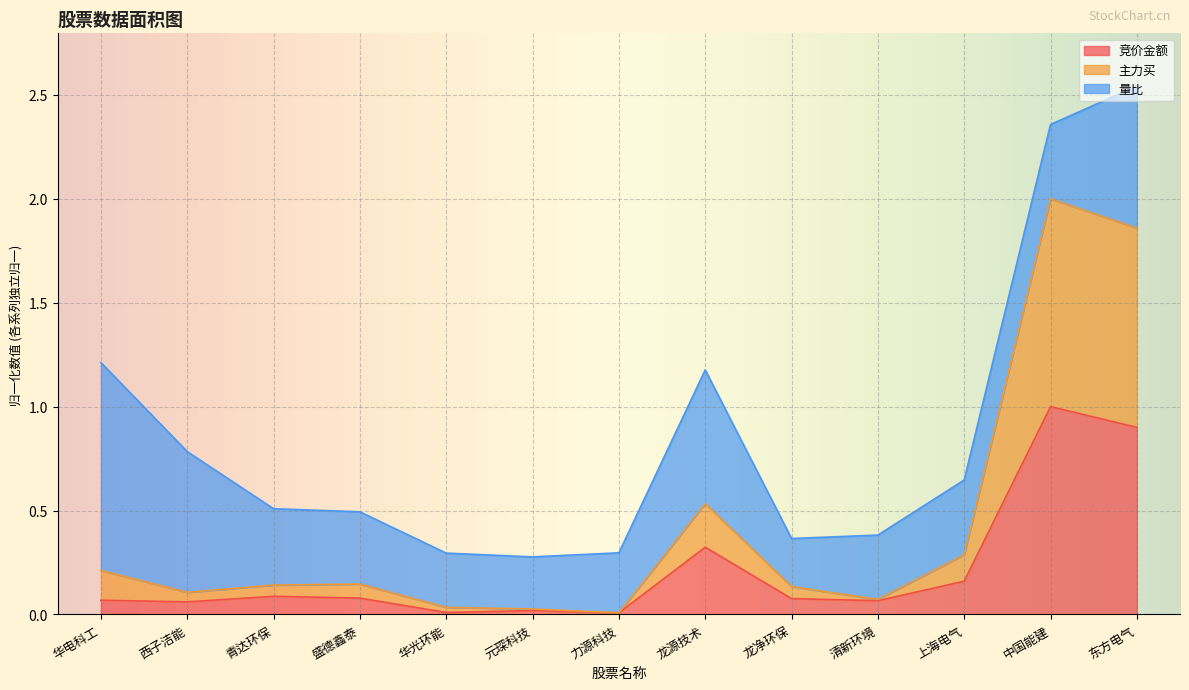

At which category is the sum across all series the highest?

东方电气